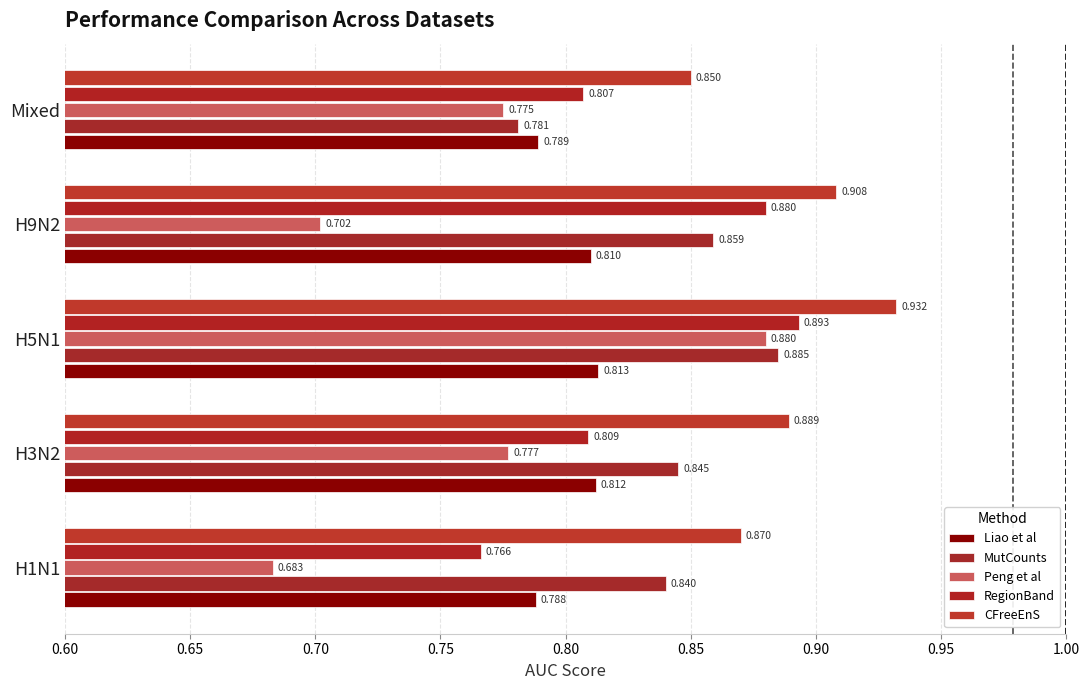

Which series has the widest spread of values?

Peng et al